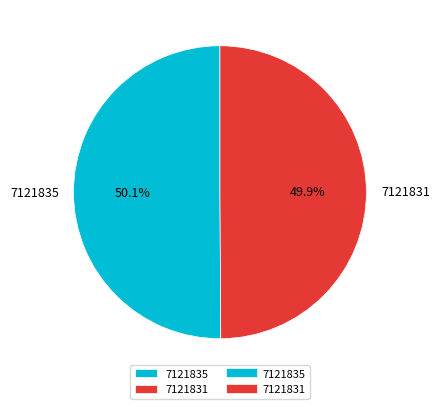

Is there any slice that represents more than half of the pie?

Yes